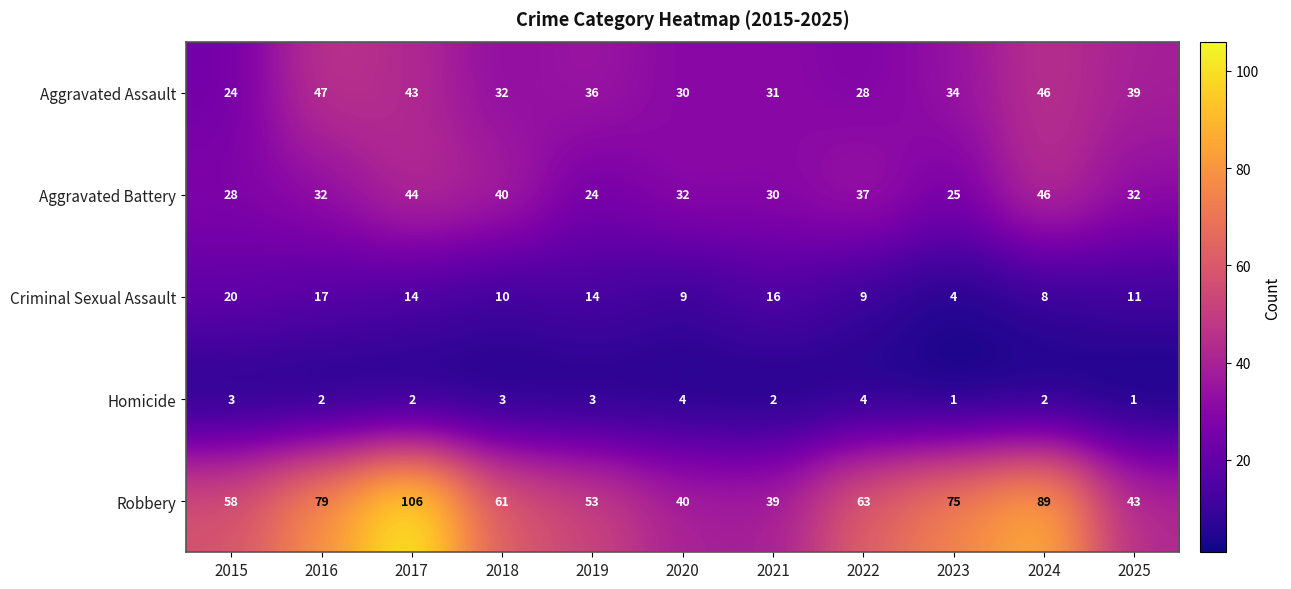

How many data points does each series have?

11